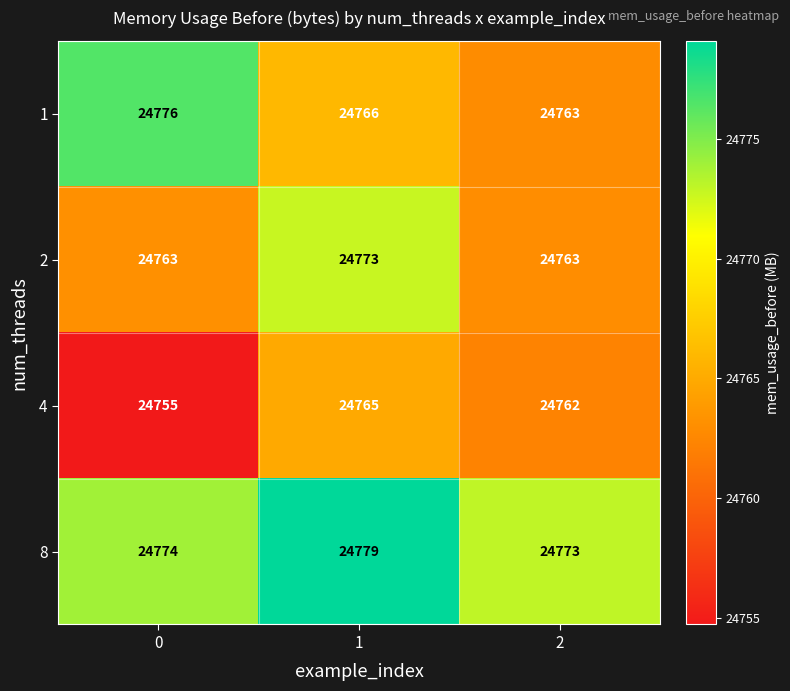

Reading left to right, what are all the values shown in this chart?

1: 24776	24766	24763
2: 24763	24773	24763
4: 24755	24765	24762
8: 24774	24779	24773